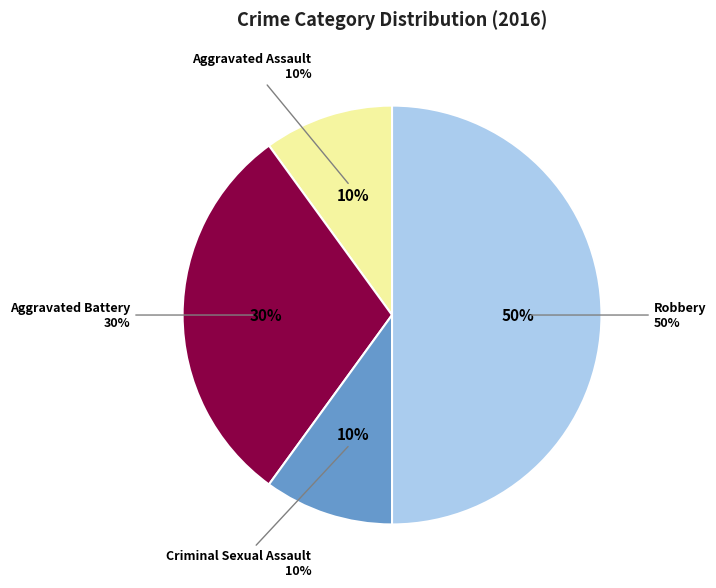

Is it true that Criminal Sexual Assault is 10% of the pie?

True